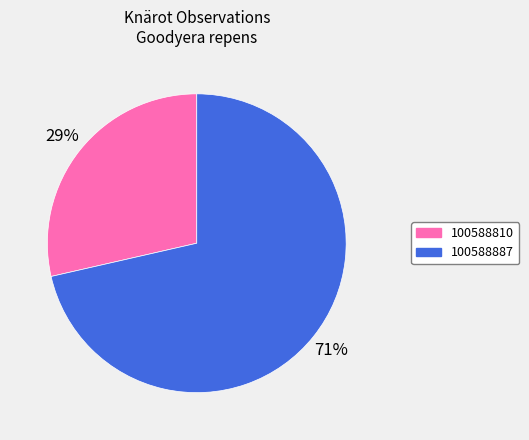

Between 100588887 and 100588810, which is larger?

100588887